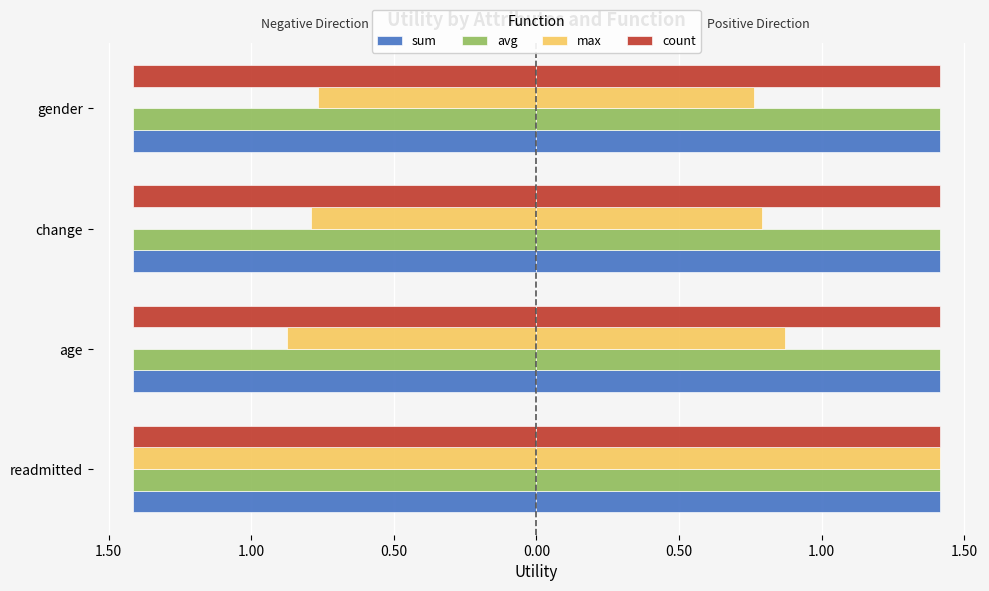

What is the spread (max minus min) of values at 1.50?

1.1